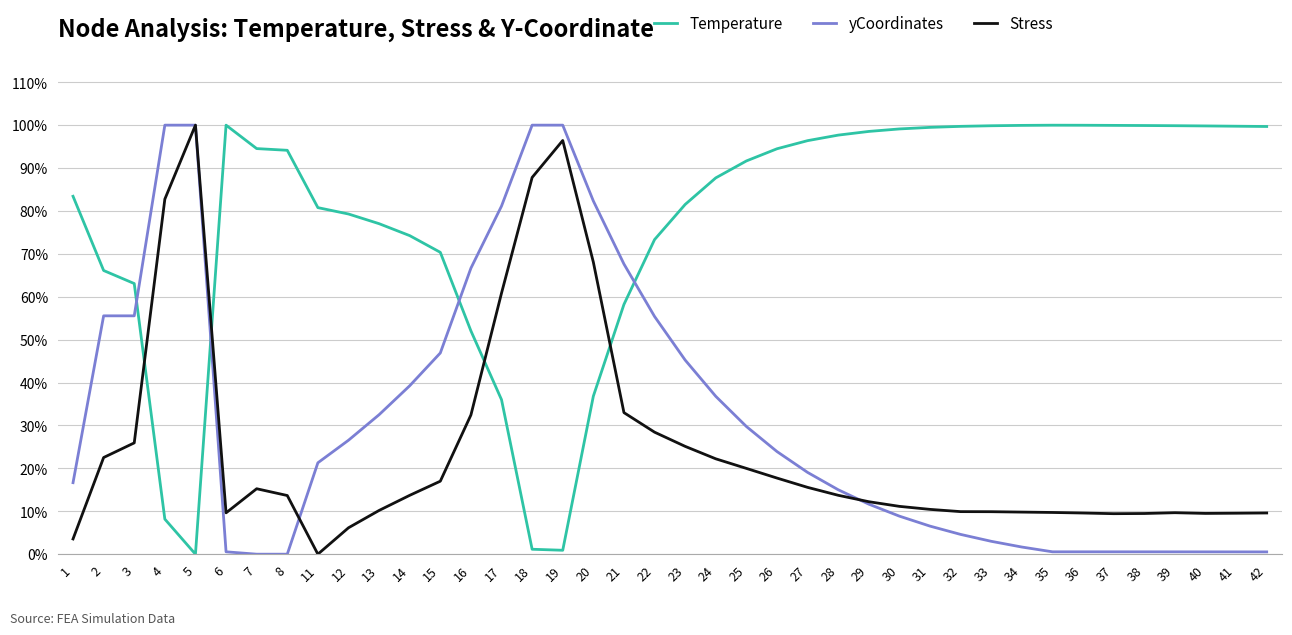

Is the value of yCoordinates at 11 greater than the value of Temperature at 1?

No